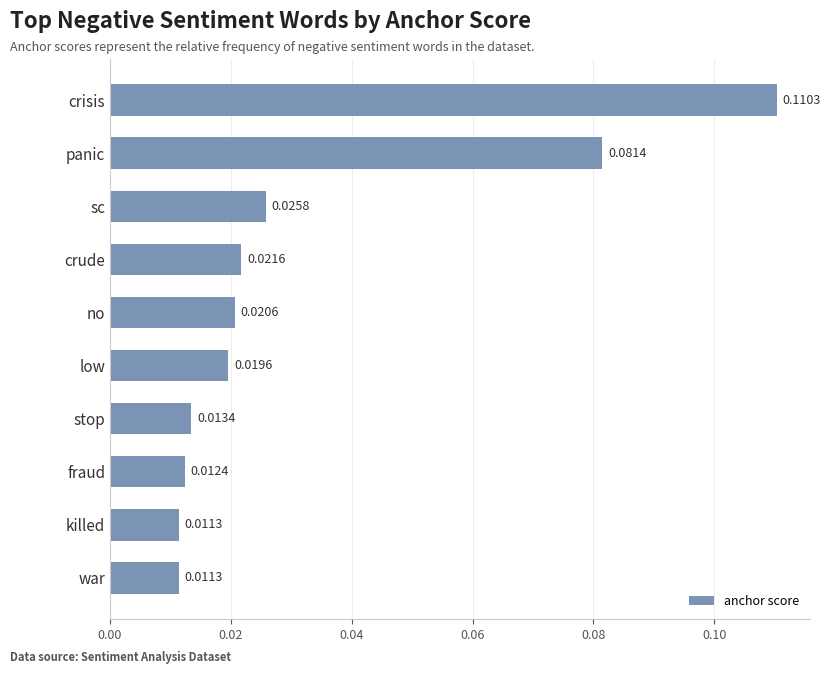

How many categories are shown in the chart?

10